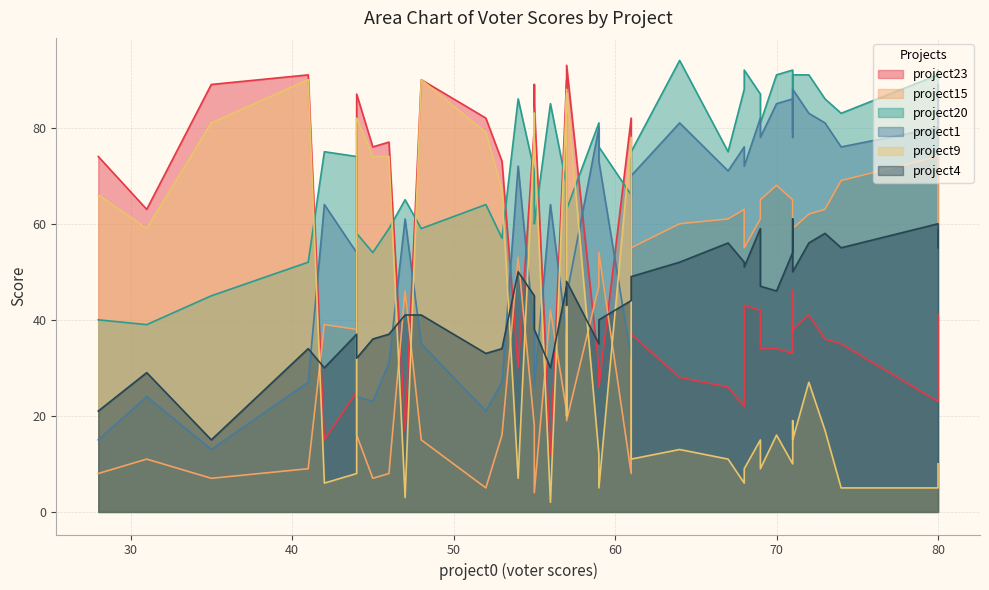

What is the value of the project15 point at the 17th from the left?

18